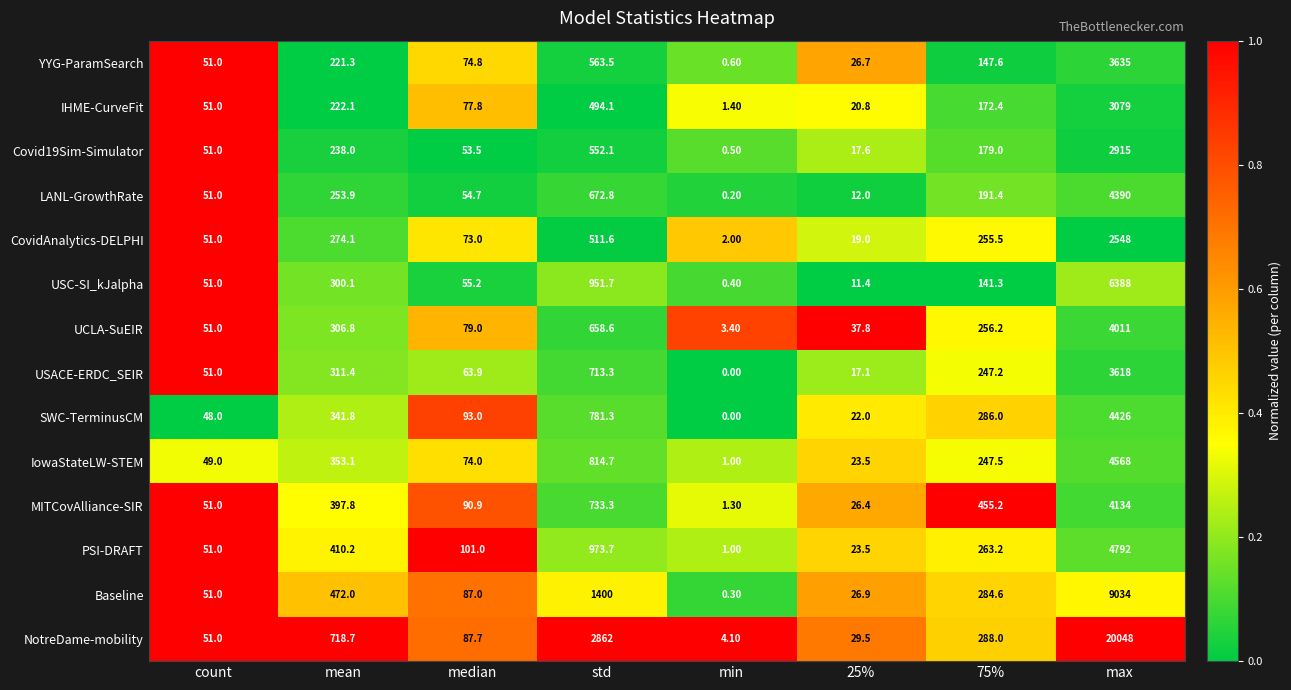

How many values in the IowaStateLW-STEM series are below 247?

4